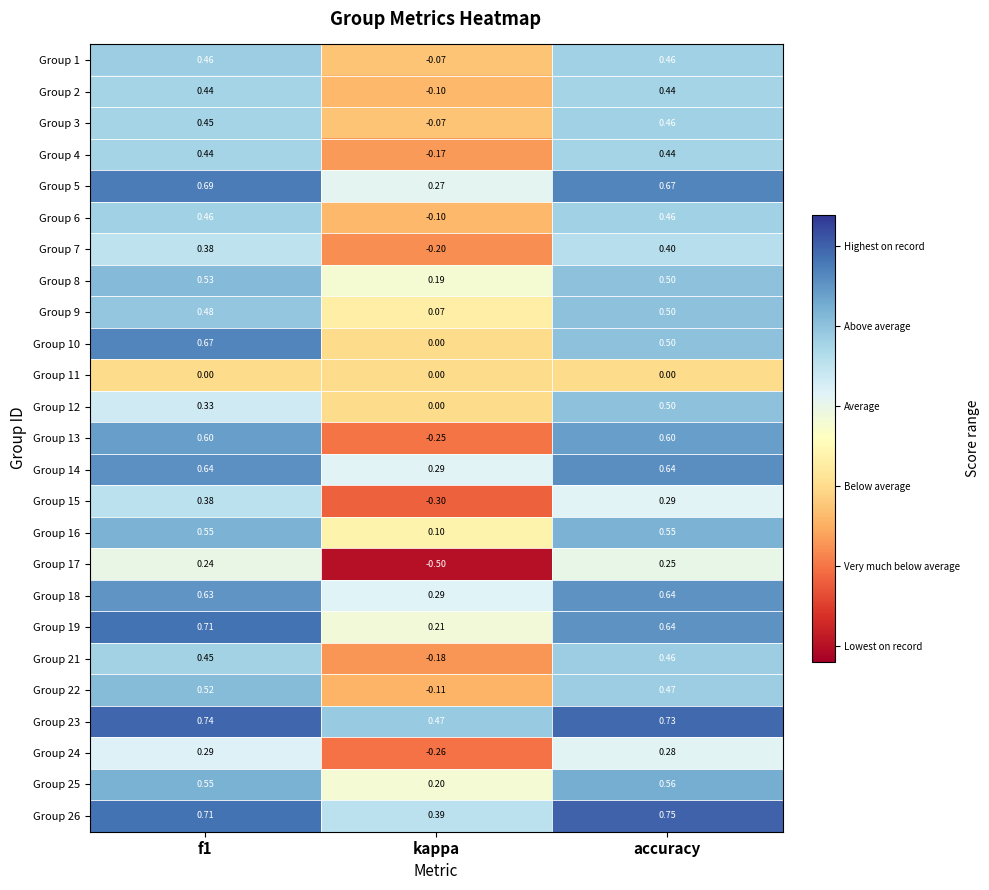

How many negative values does the Group 24 series have?

1